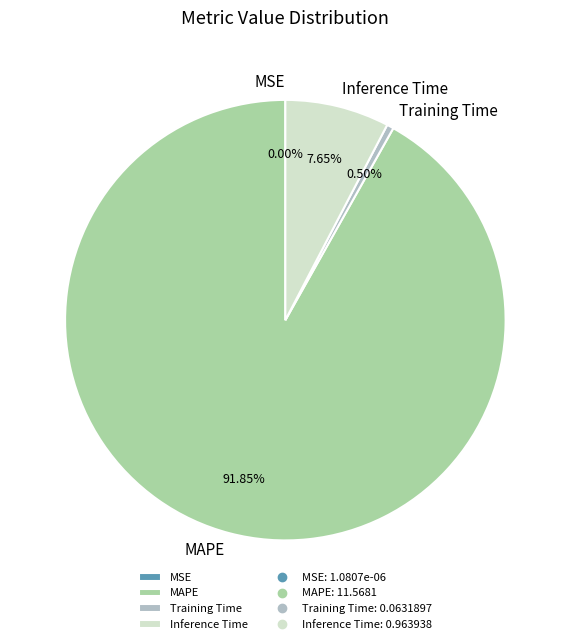

Between Training Time and MAPE, which is larger?

MAPE